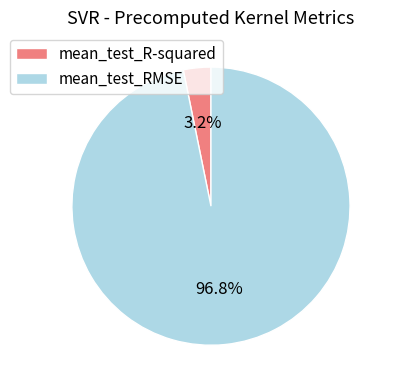

Combined, what portion of the pie is mean_test_R-squared and mean_test_RMSE?

100.0%